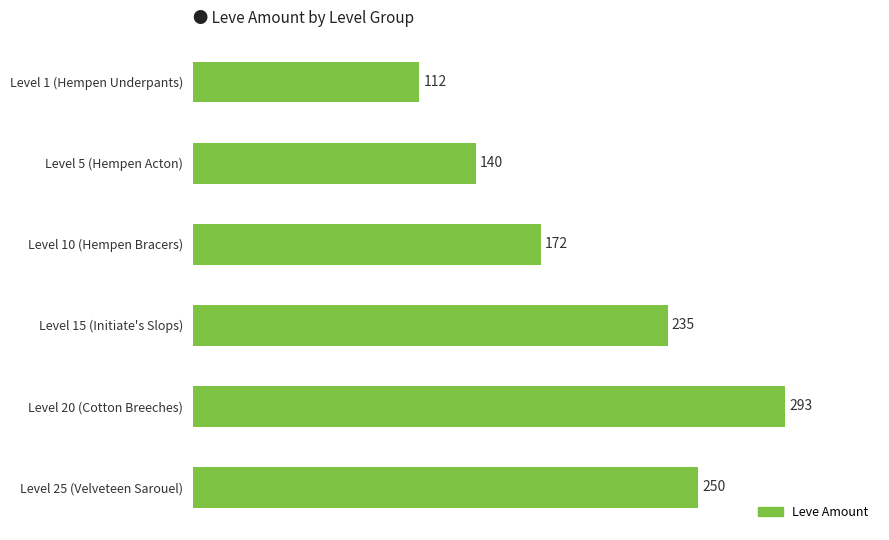

What is the difference between the maximum and minimum values?

181